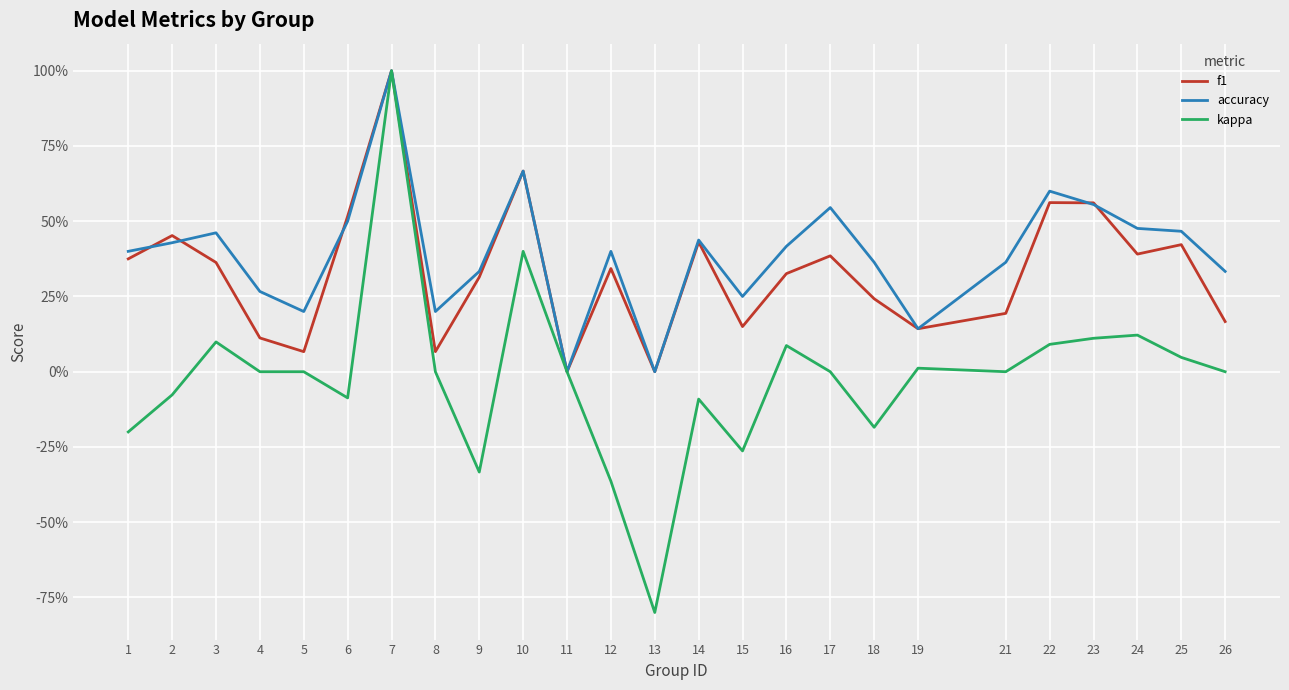

What is the greatest value displayed?

1.0